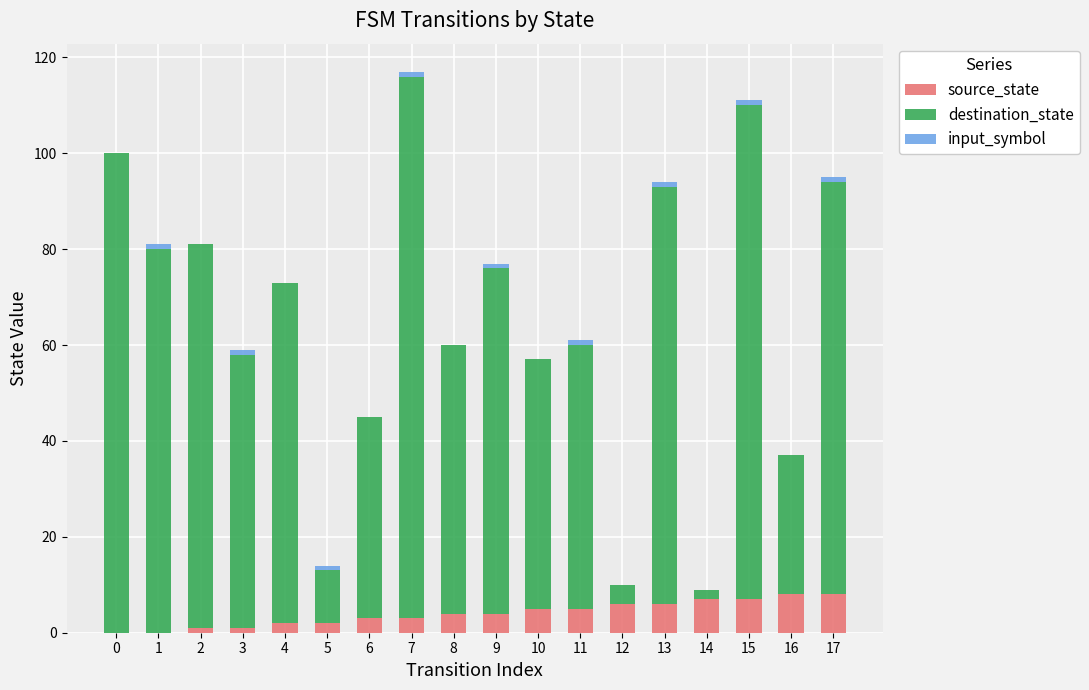

Which series changed the most between 8 and 11?

source_state